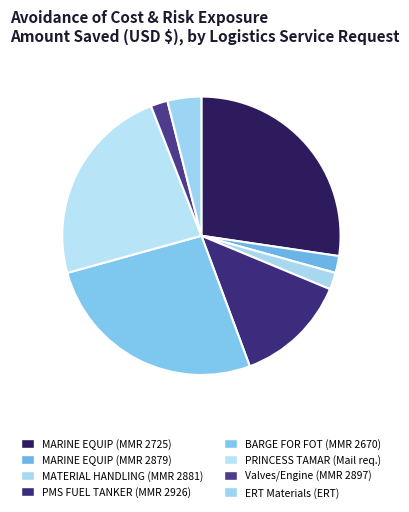

Count the number of slices in the pie.

8